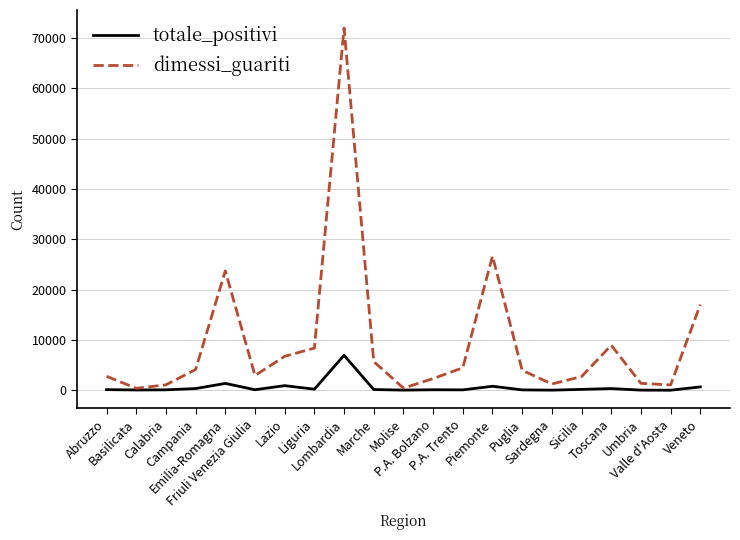

Which series has the widest spread of values?

dimessi_guariti